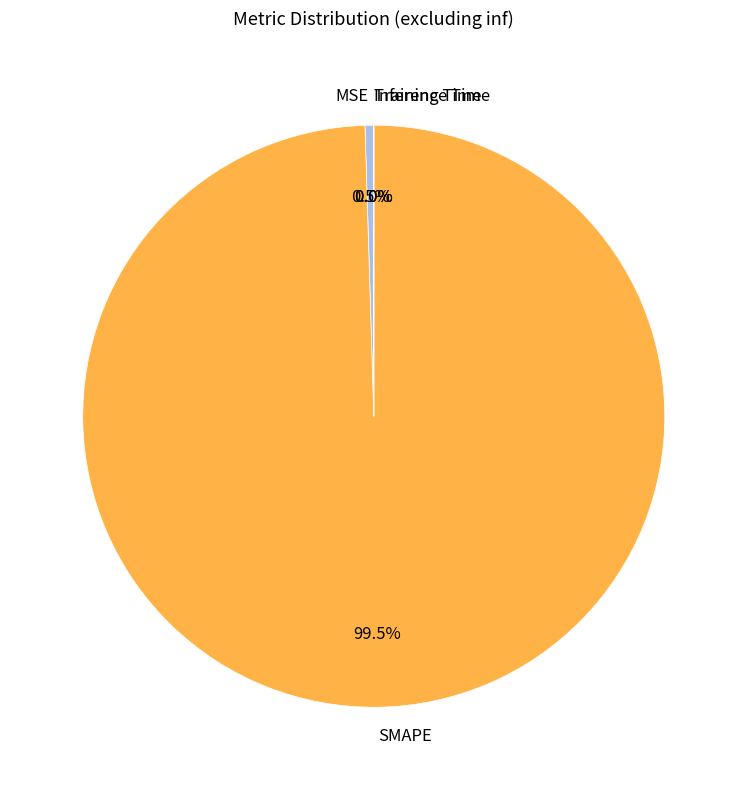

Is there a majority slice in this chart?

Yes